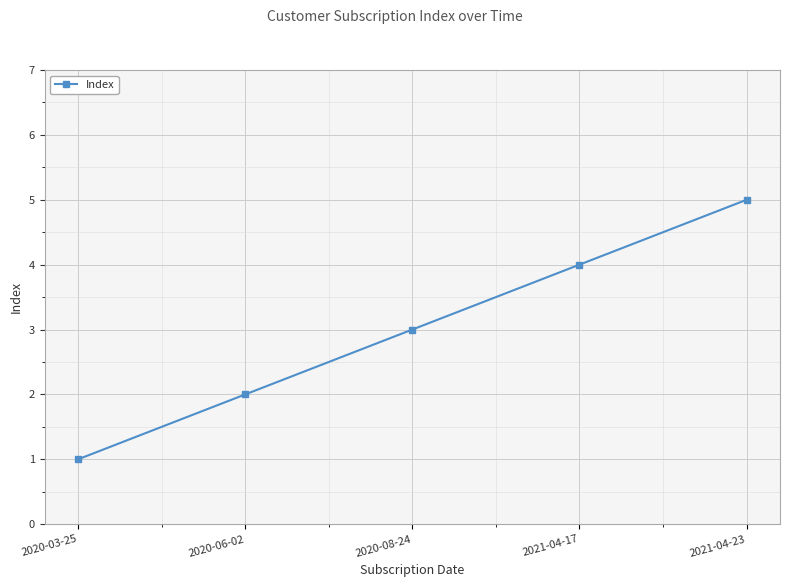

Rank the categories by value from lowest to highest.

2020-03-25, 2020-06-02, 2020-08-24, 2021-04-17, 2021-04-23